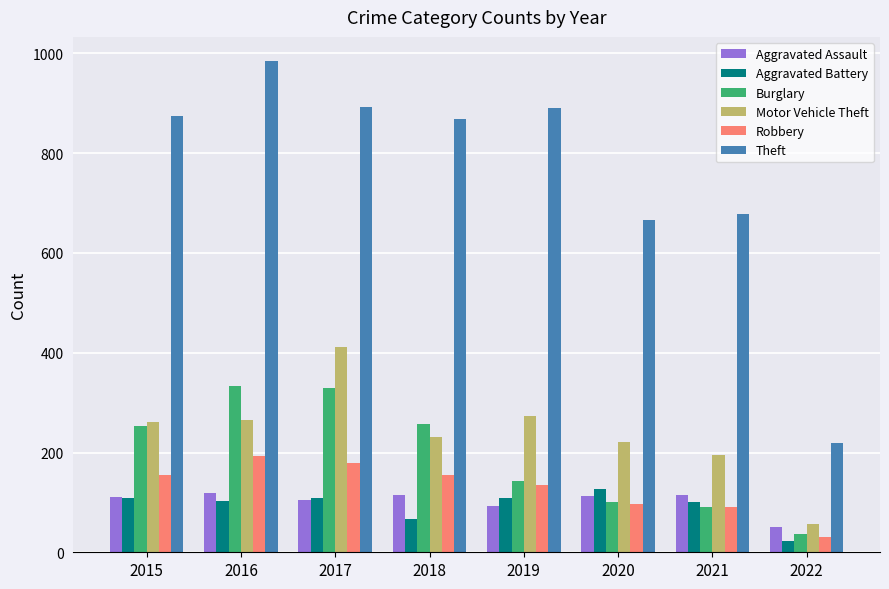

What is the sum of all Aggravated Battery values?

741